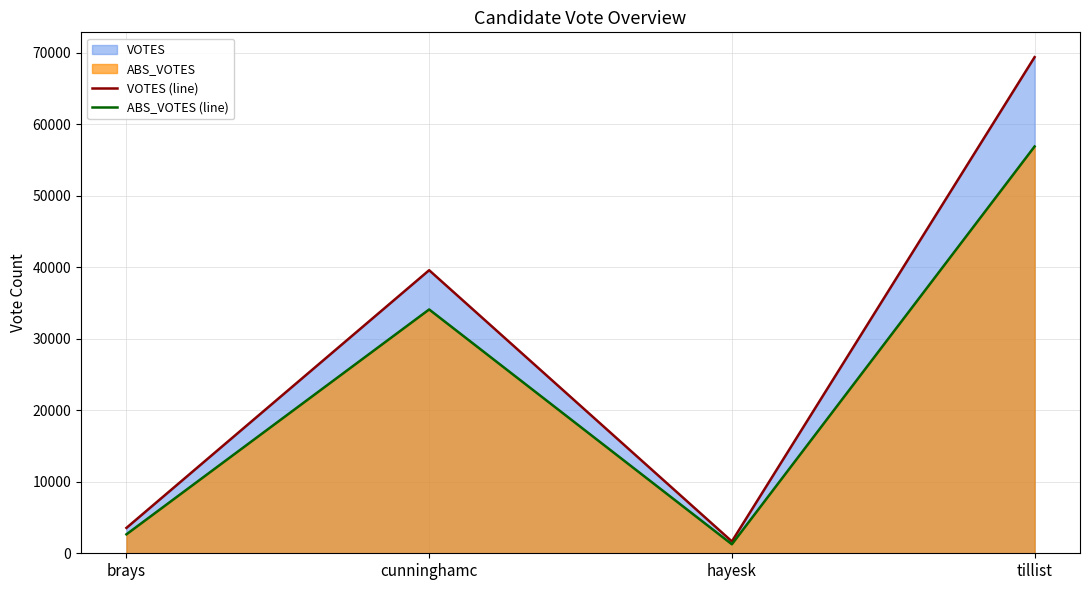

Where does the ABS_VOTES (line) series first go above 34105?

tillist